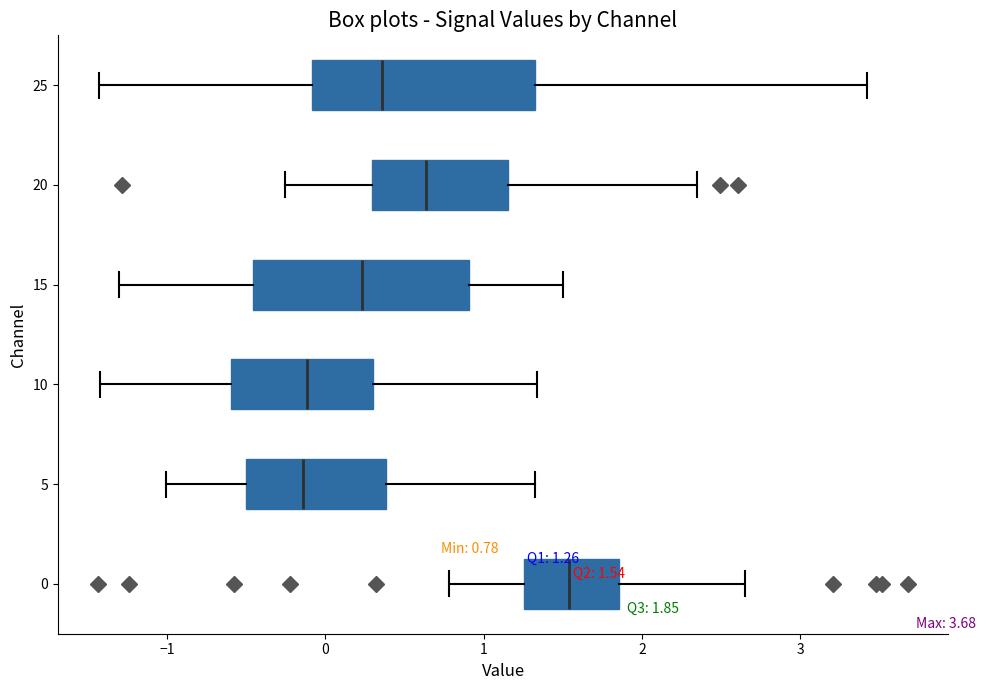

Which box has the furthest to the right median line?

0